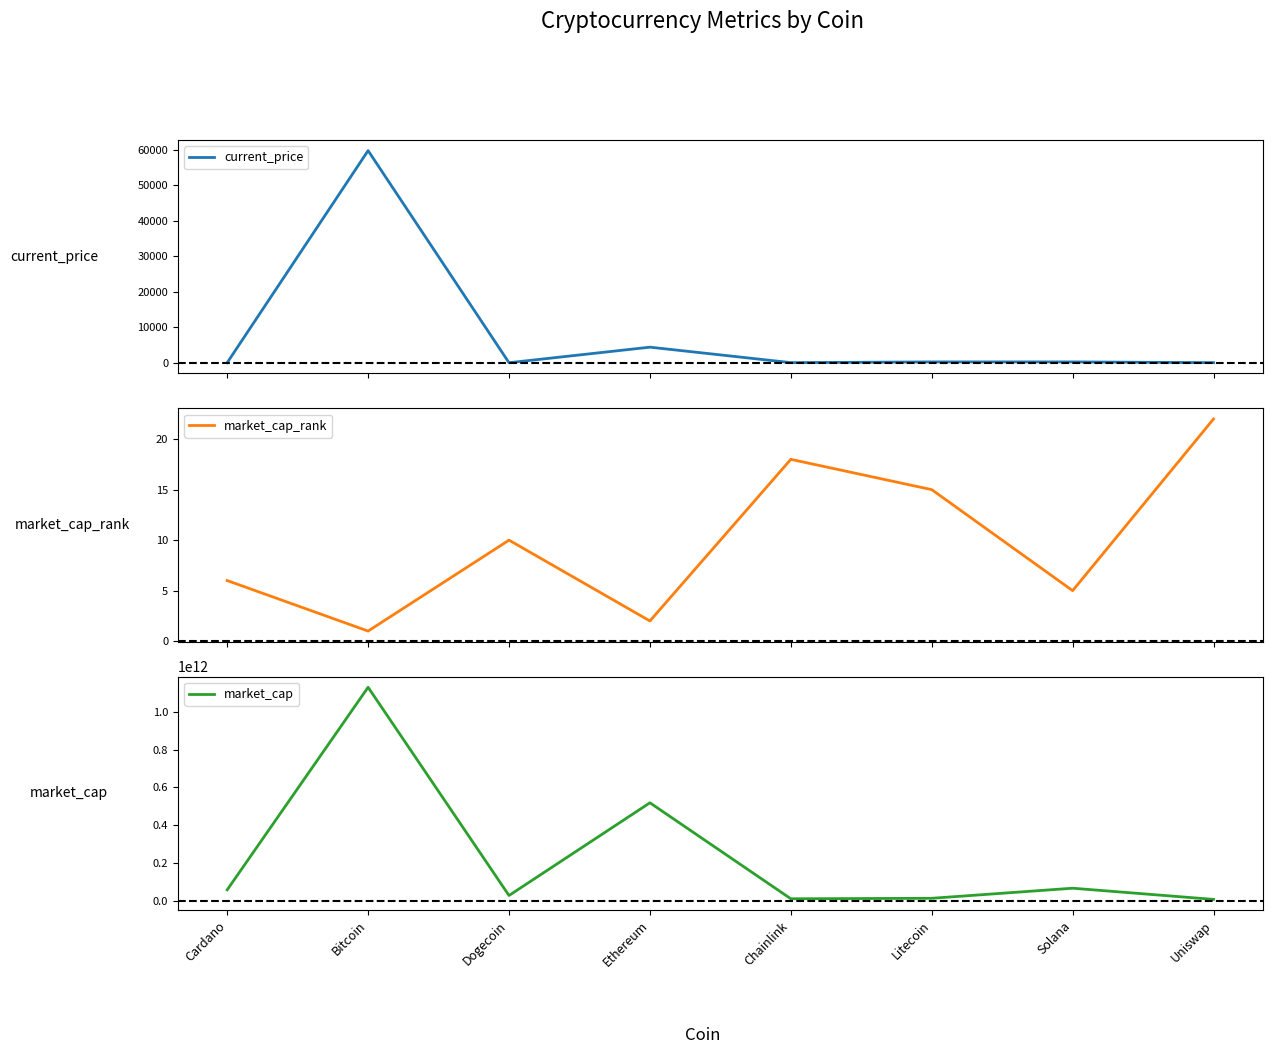

Rank the series by their maximum value, from highest to lowest.

market_cap, current_price, market_cap_rank